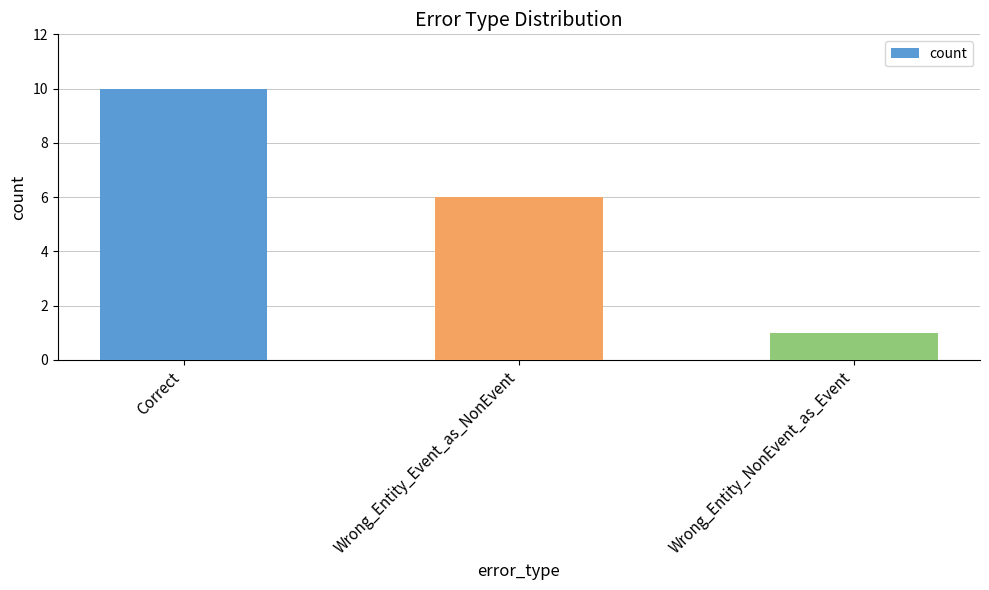

What is the difference between the maximum and minimum values?

9